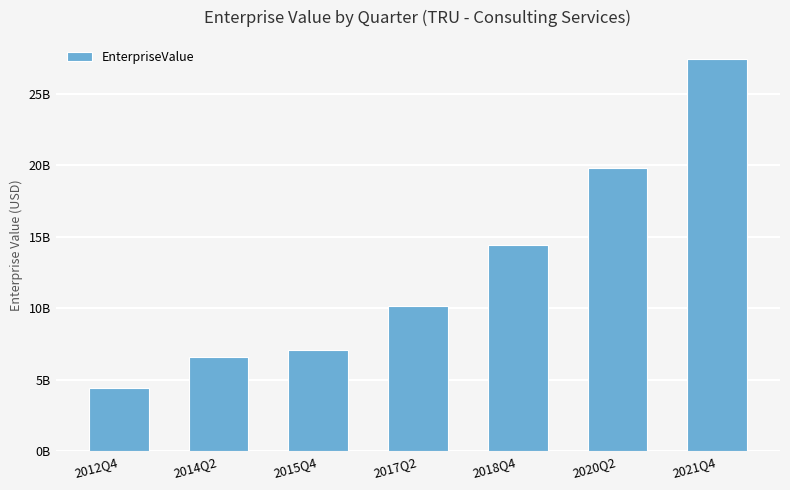

Does the chart contain any negative values?

No